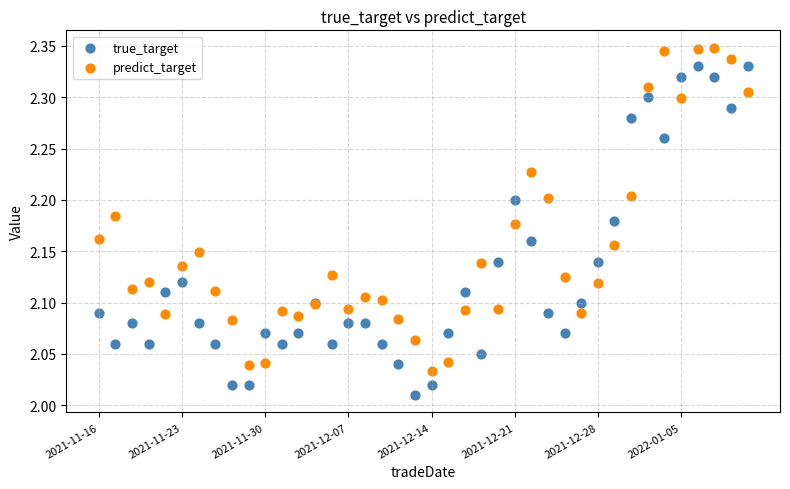

Which series reaches the maximum Y coordinate?

predict_target